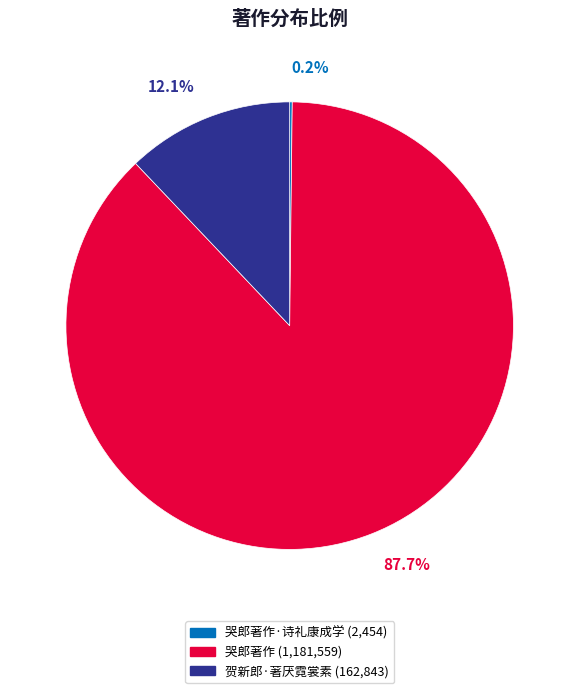

Is there a majority slice in this chart?

Yes